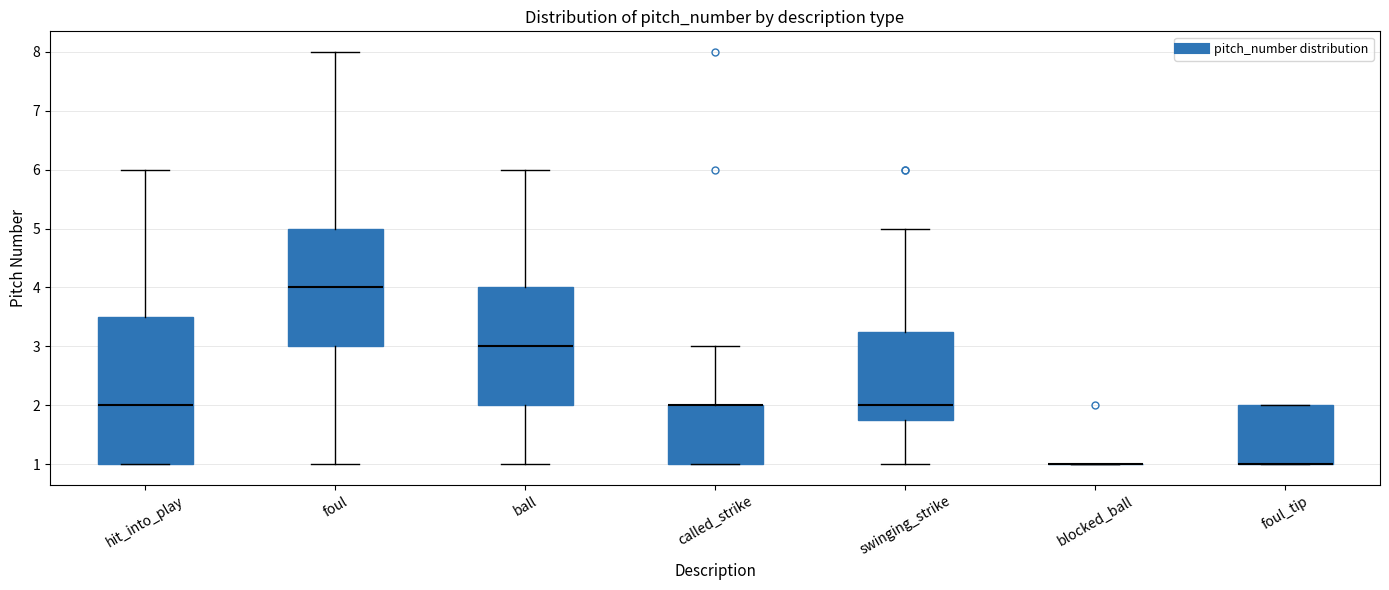

Reading left to right, read every box against the y-axis: the position of its median line, the range the box covers, and the ends of its whiskers. The values are not printed on the chart, so give them approximately, as read against the axis.

hit_into_play: median 2.0, box 1.0 to 3.5, whiskers 1.0 to 6.0
foul: median 4.0, box 3.0 to 5.0, whiskers 1.0 to 8.0
ball: median 3.0, box 2.0 to 4.0, whiskers 1.0 to 6.0
called_strike: median 2.0 (drawn on the box's upper edge), box 1.0 to 2.0, whiskers 1.0 to 3.0
swinging_strike: median 2.0, box 1.8 to 3.3, whiskers 1.0 to 5.0
blocked_ball: box collapsed to a line at 1.0, whiskers 1.0 to 1.0
foul_tip: median 1.0 (drawn on the box's lower edge), box 1.0 to 2.0, whiskers 1.0 to 2.0